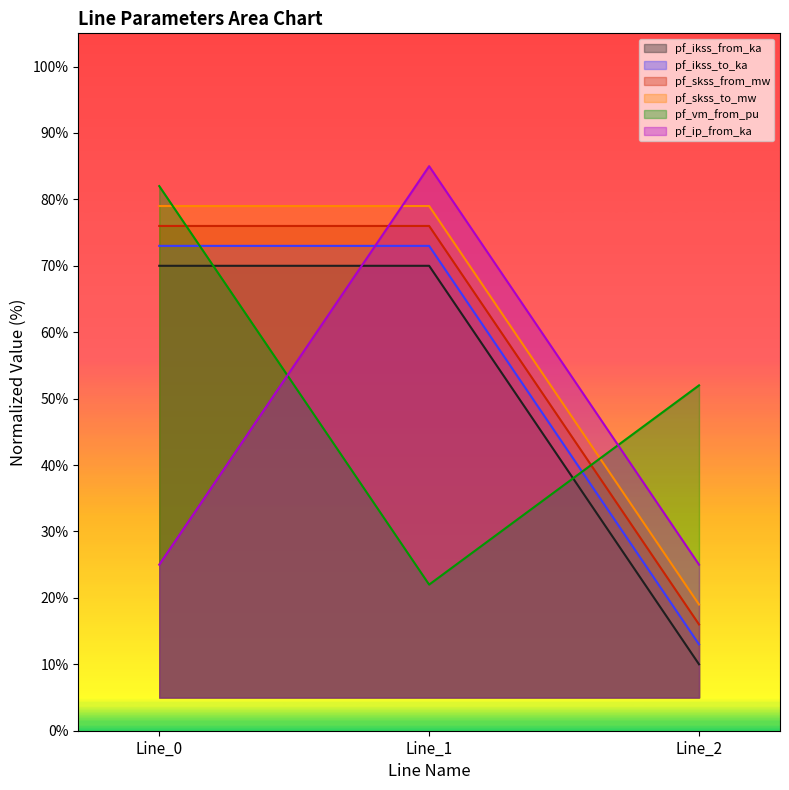

The pf_ip_from_ka series shows 25.0 at Line_0. True or false?

True